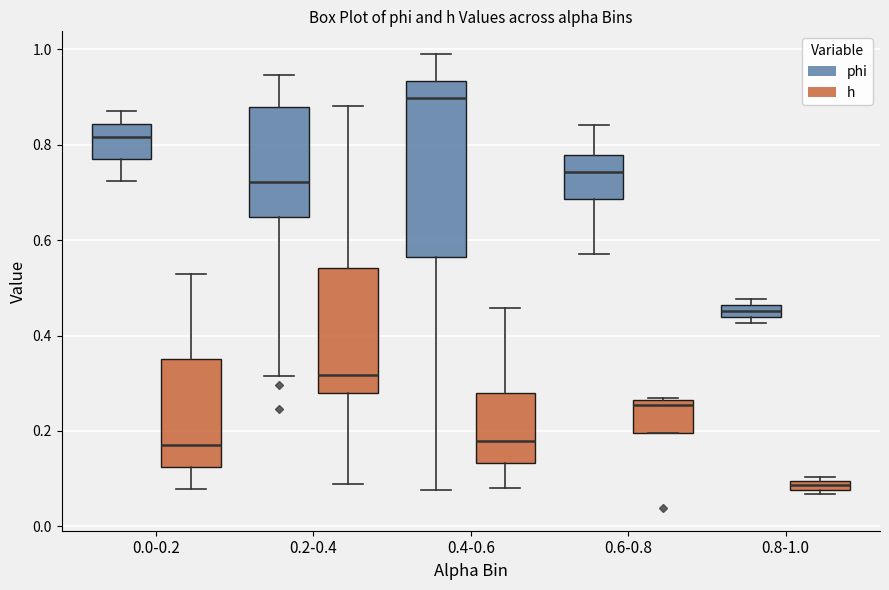

Which box has the lowest median line?

0.8-1.0 (h)